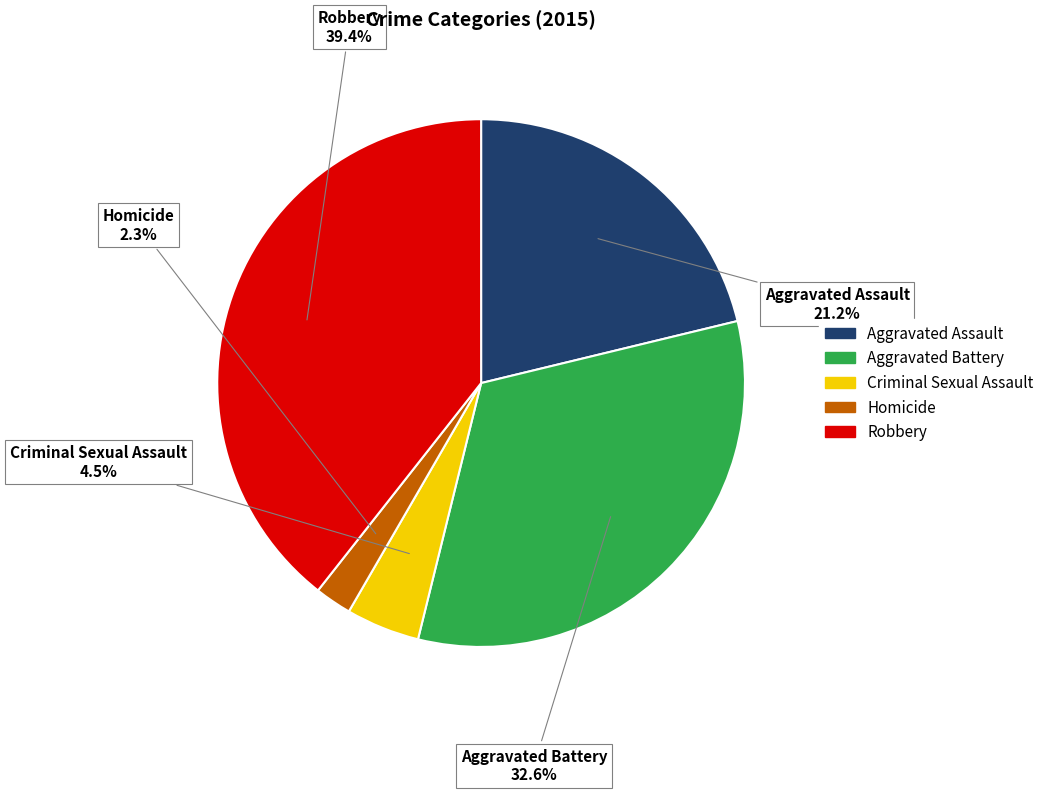

To the nearest percent, what is the average slice percentage?

20%